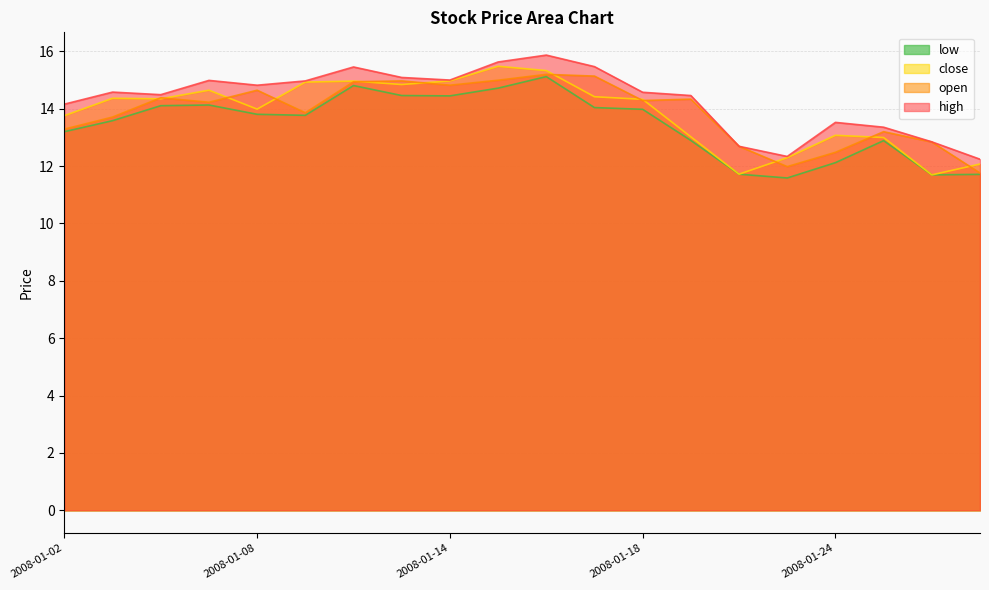

What is the spread (max minus min) of values at 2008-01-24?

1.4